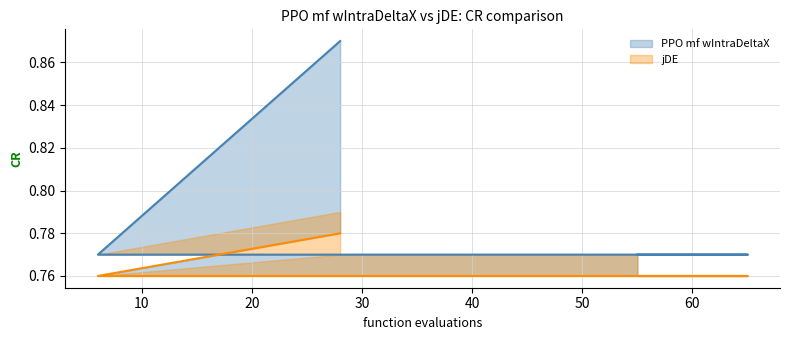

True or false: jDE has more than 0 interior local peaks.

False